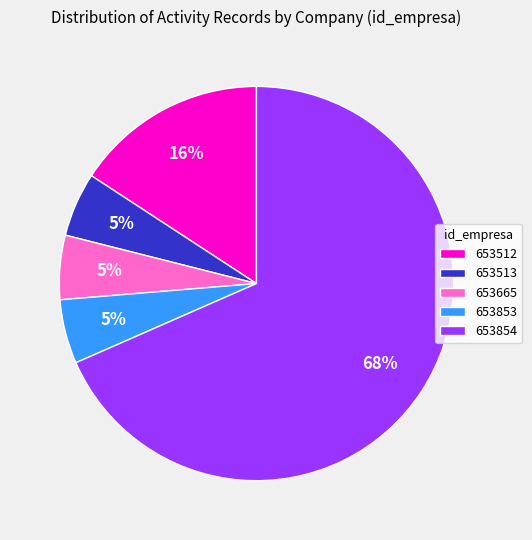

What percentage is the 653853 slice, to the nearest percent?

5%